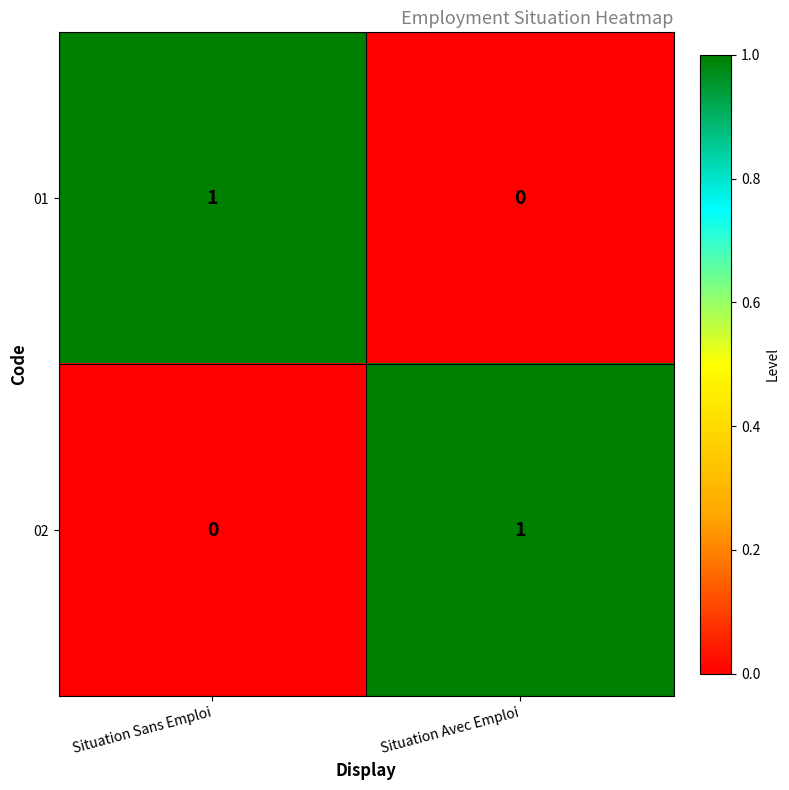

Reading left to right, what are all the values shown in this chart?

01: 1	0
02: 0	1